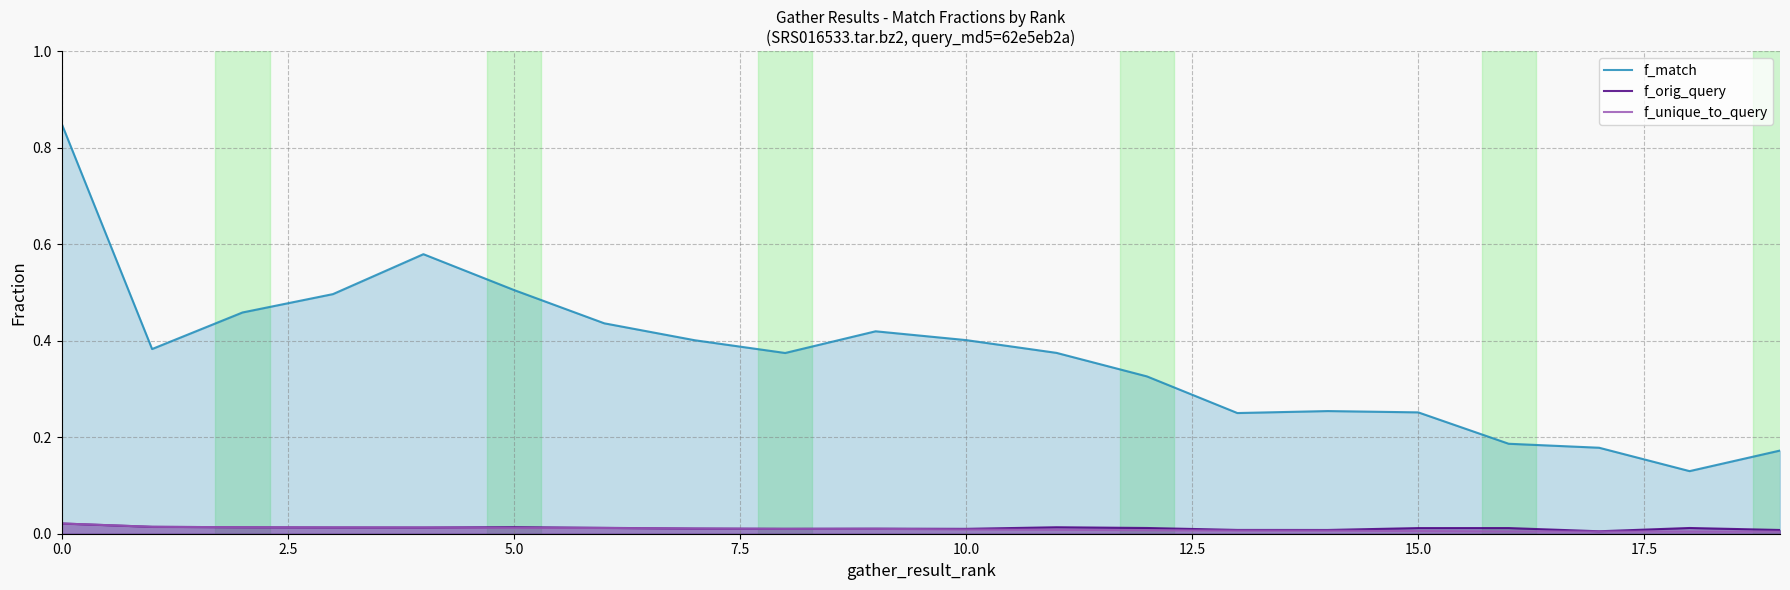

Reading right to left, what are all the values shown in this chart?

f_match: 0.2	0.1	0.2	0.2	0.3	0.3	0.3	0.3	0.4	0.4	0.4	0.4	0.4	0.4	0.5	0.6	0.5	0.5	0.4	0.8
f_orig_query: 0.0	0.0	0.0	0.0	0.0	0.0	0.0	0.0	0.0	0.0	0.0	0.0	0.0	0.0	0.0	0.0	0.0	0.0	0.0	0.0
f_unique_to_query: 0.0	0.0	0.0	0.0	0.0	0.0	0.0	0.0	0.0	0.0	0.0	0.0	0.0	0.0	0.0	0.0	0.0	0.0	0.0	0.0